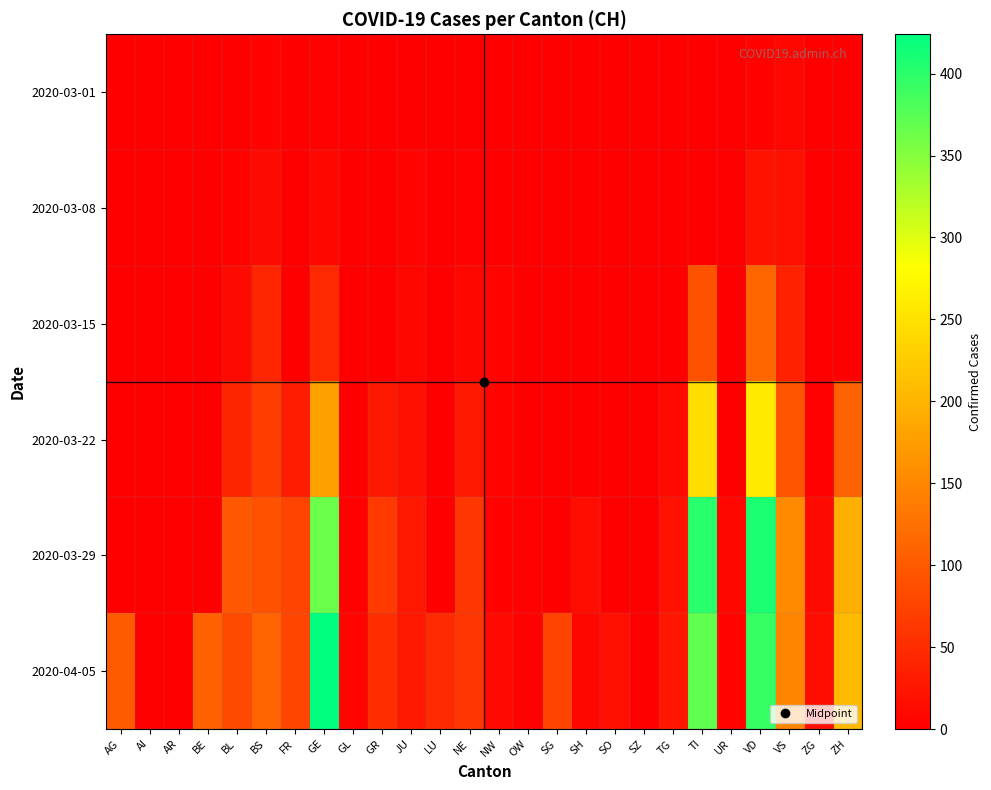

Which series has the largest range (max minus min)?

2020-04-05